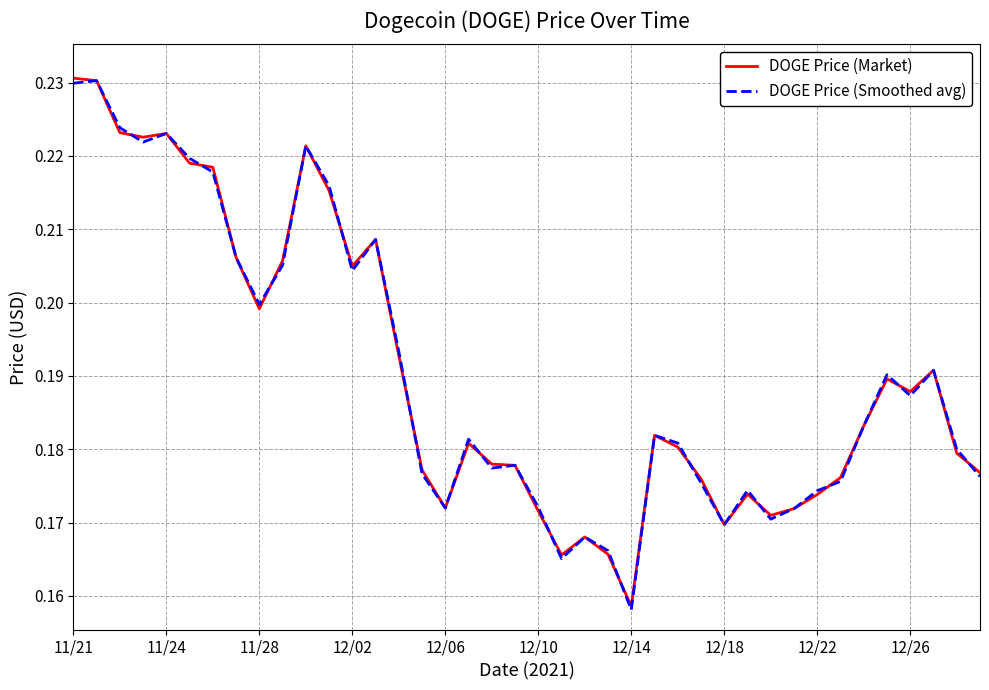

In DOGE Price (Market), how many points are lower than both neighbors (excluding endpoints)?

9